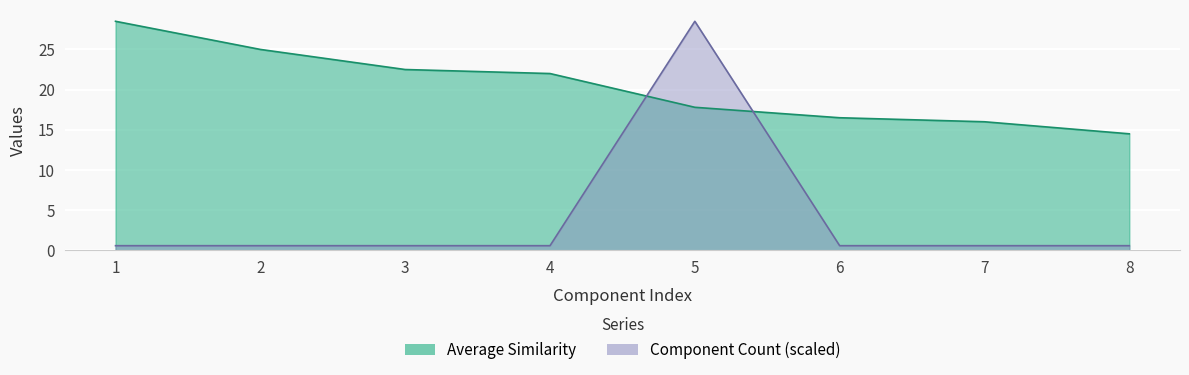

At how many categories does at least one series exceed 13?

8